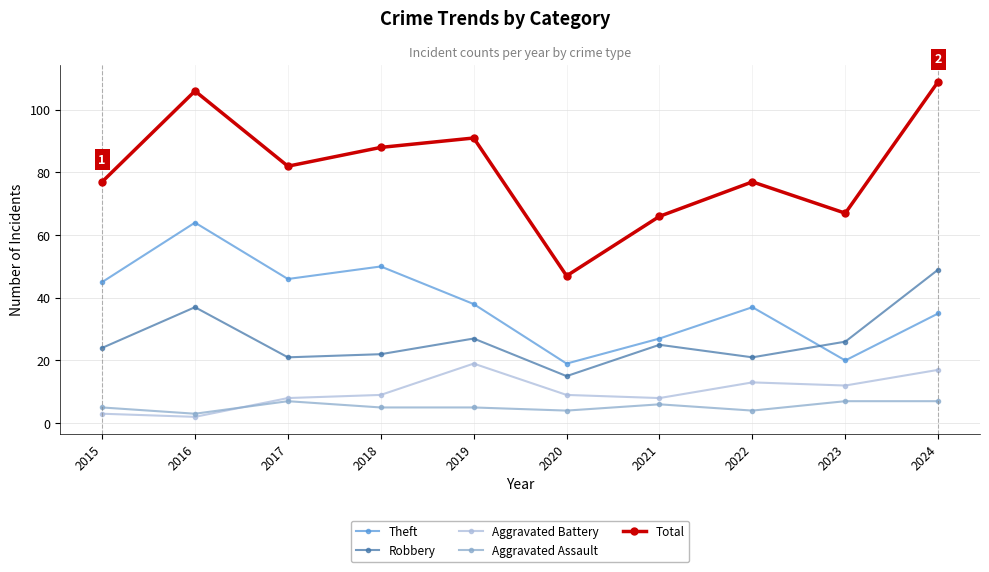

In Aggravated Battery, how many points are higher than both neighbors (excluding endpoints)?

2